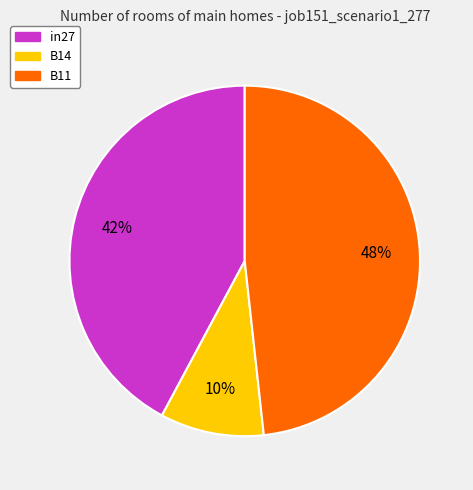

What percentage is the B11 slice, to the nearest percent?

48%